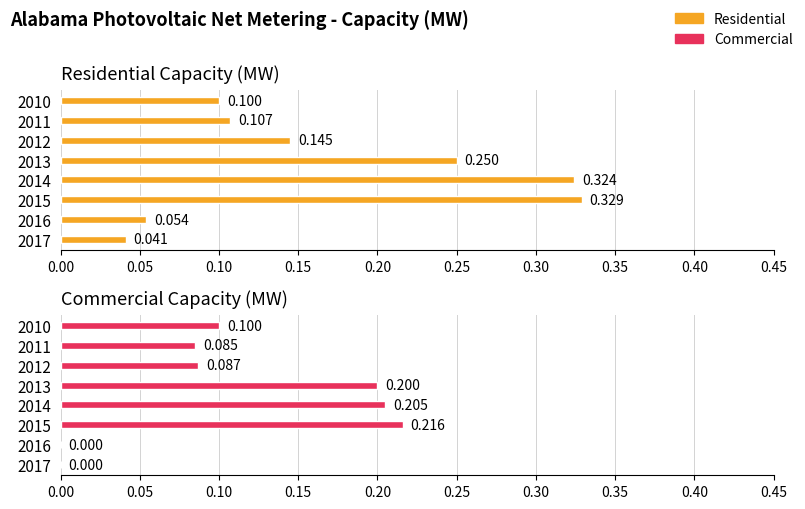

Which series has the largest total across all categories?

Residential